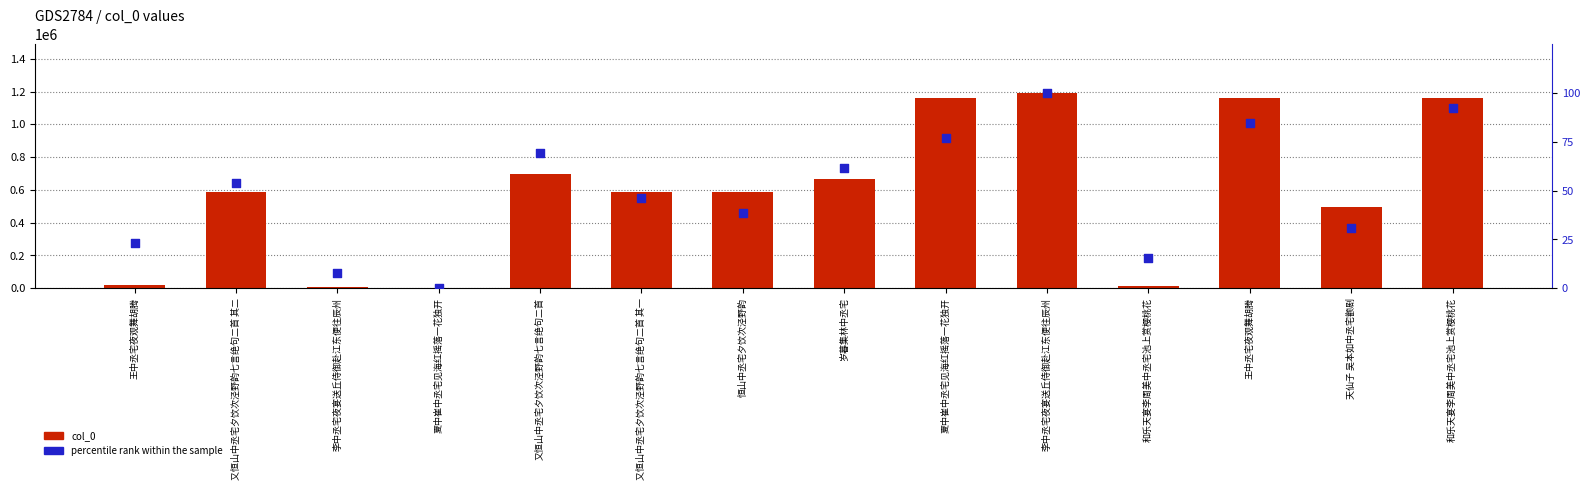

What is the total value across all series at 李中丞宅夜宴送丘侍御赴江东便往辰州?

9593.7